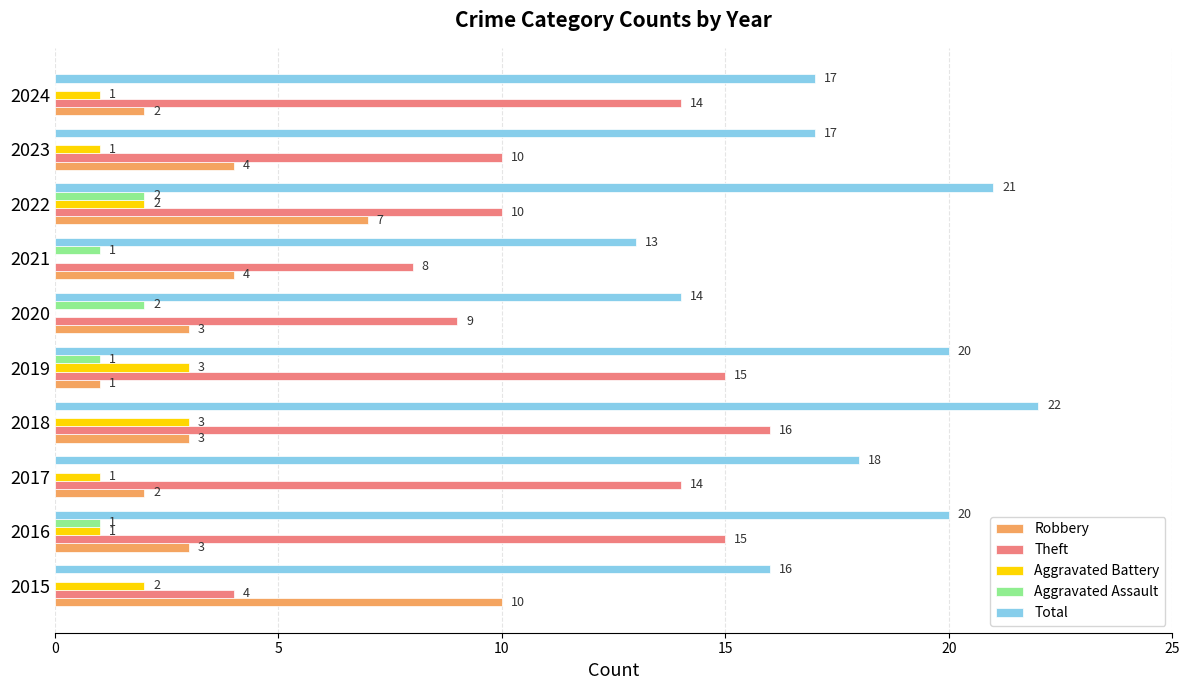

How many distinct data groups are displayed?

5